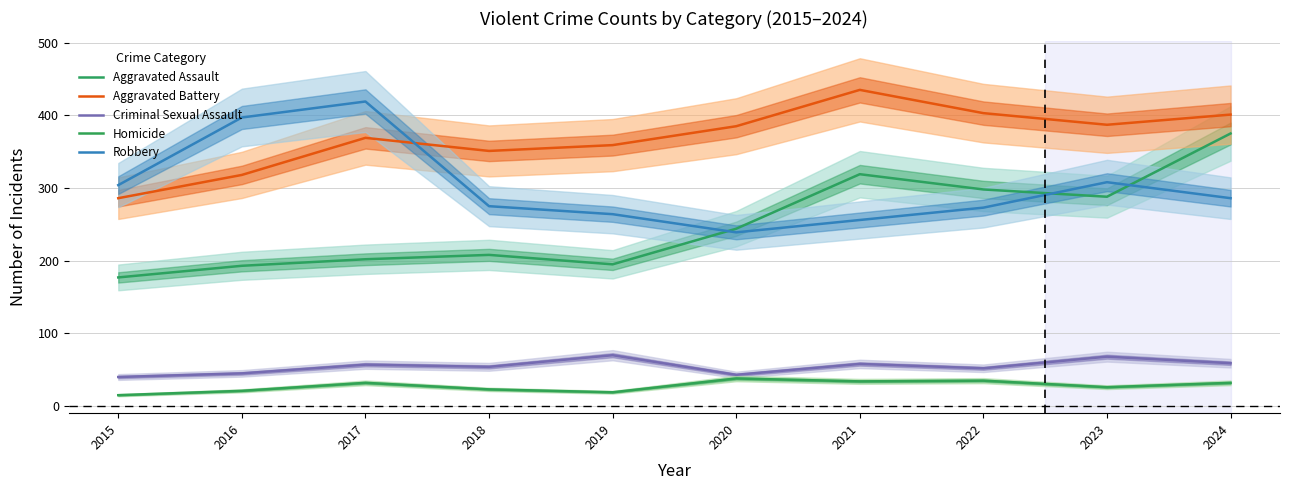

What is the difference between the highest and lowest values at 2023?

361